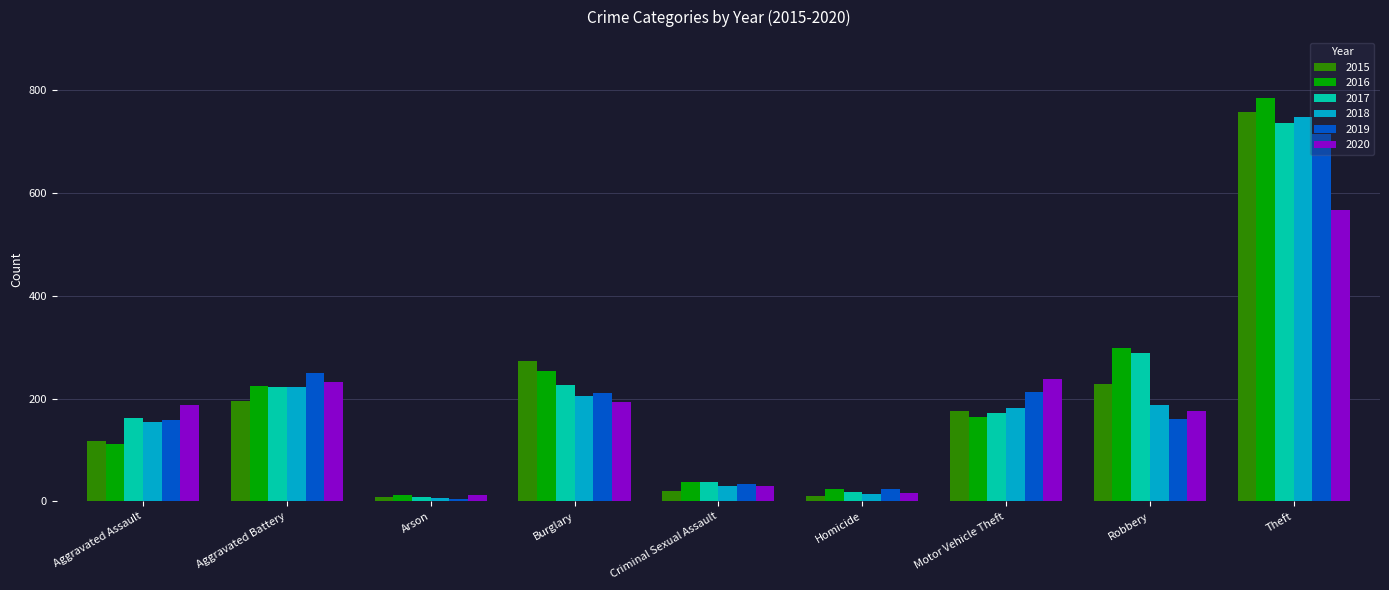

Does the chart contain stacked bars?

No